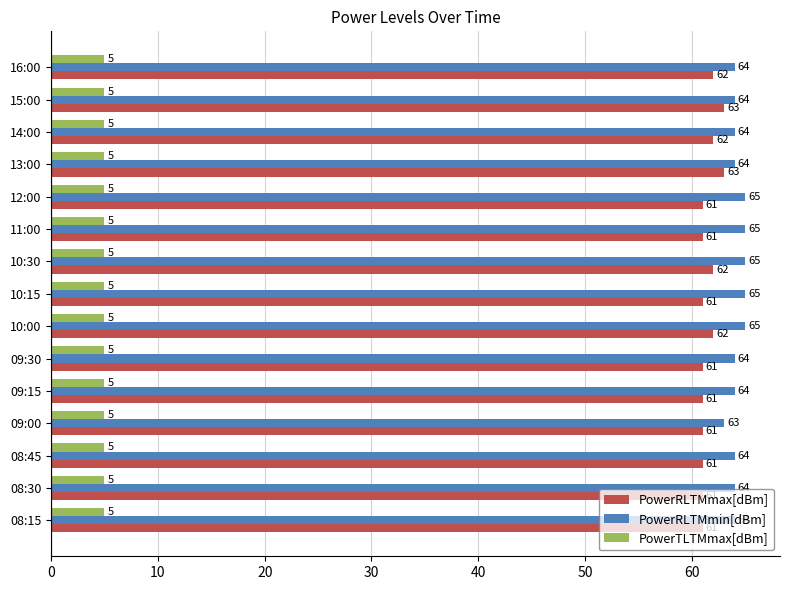

How many series are shown in this chart?

3